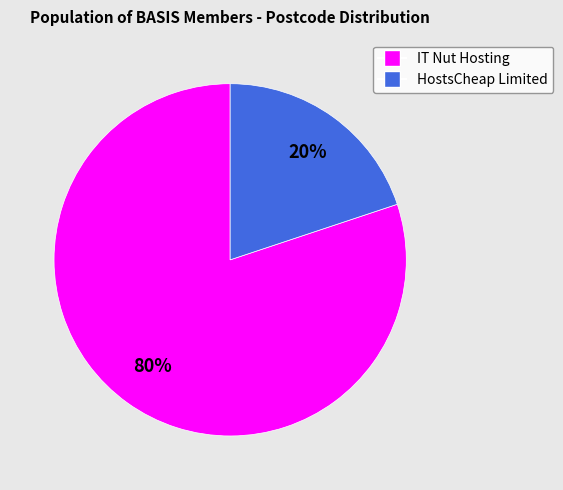

Which category has the smallest portion of the pie?

HostsCheap Limited